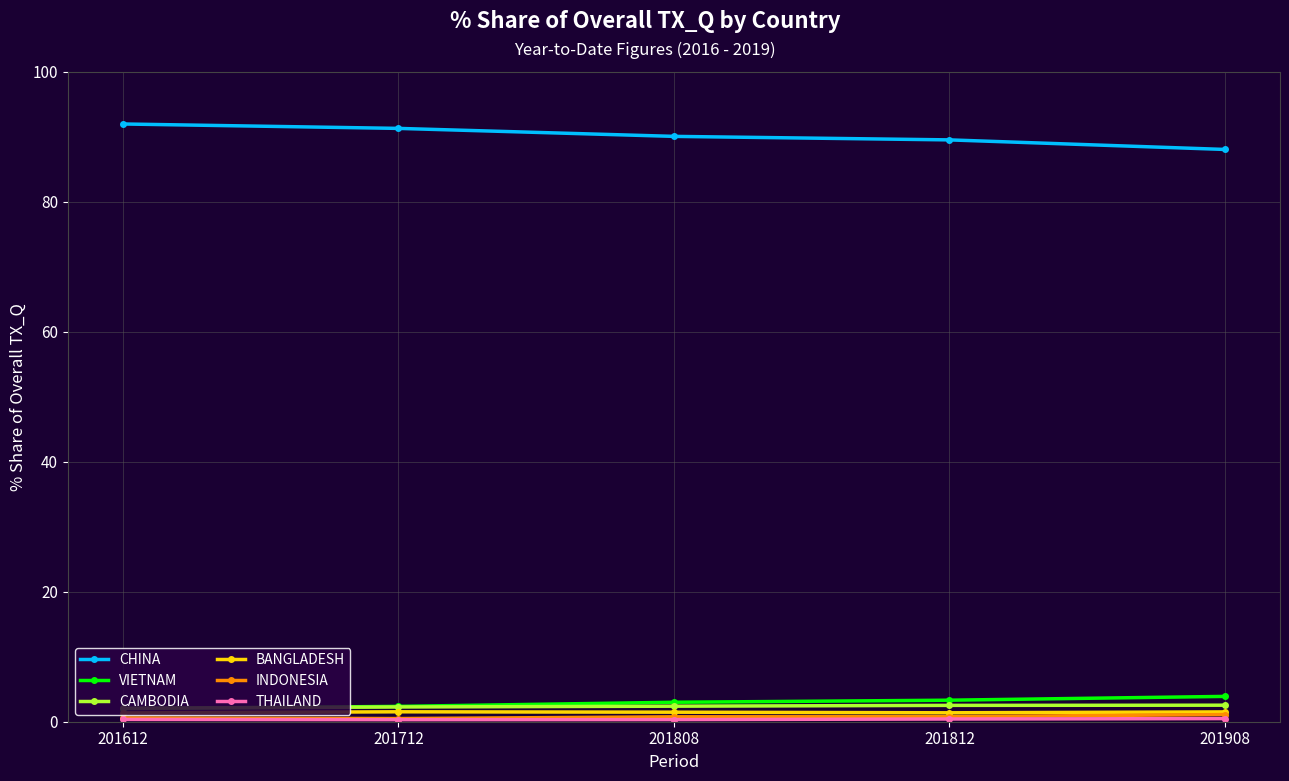

At how many categories does at least one series exceed 26?

5